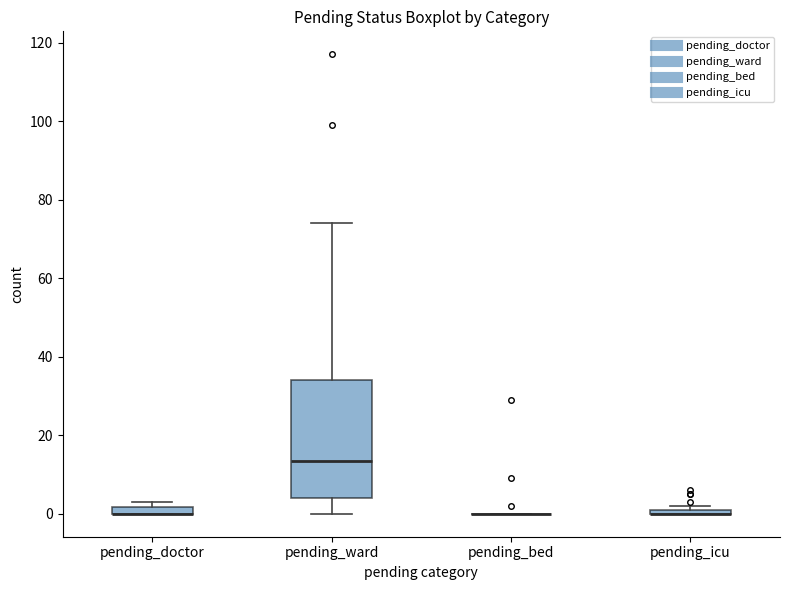

Where is the lower edge of the box for pending_doctor on the y-axis? The values are not printed on the chart, so give them approximately, as read against the axis.

0